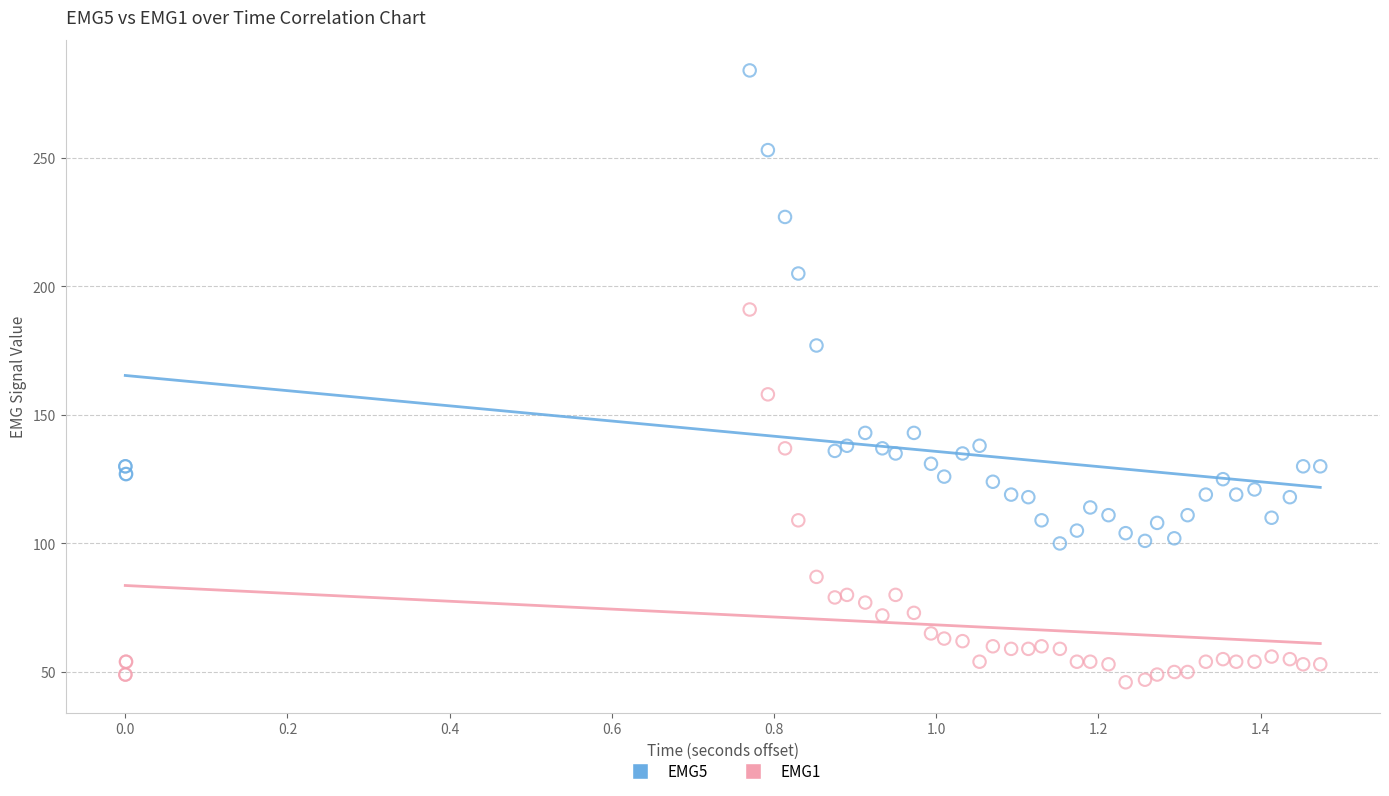

Which series has the widest spread of Y values?

EMG5